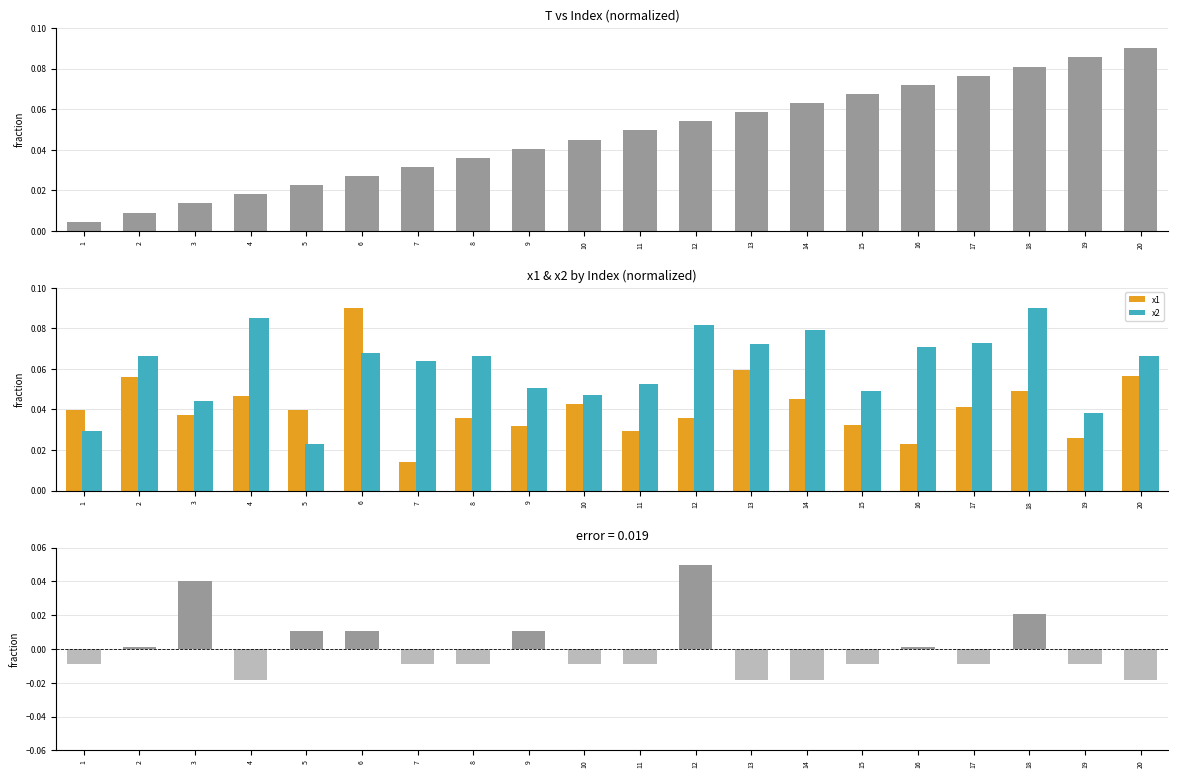

At how many categories does at least one series exceed 0?

20